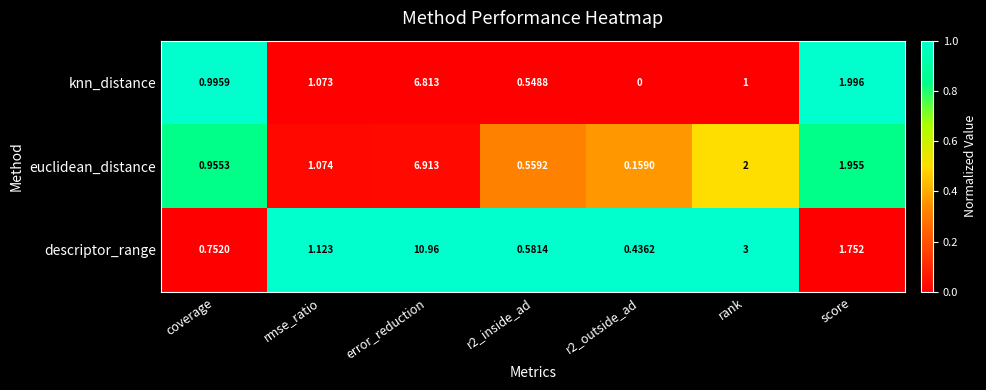

At rmse_ratio, list the series in order from smallest to largest.

knn_distance, euclidean_distance, descriptor_range